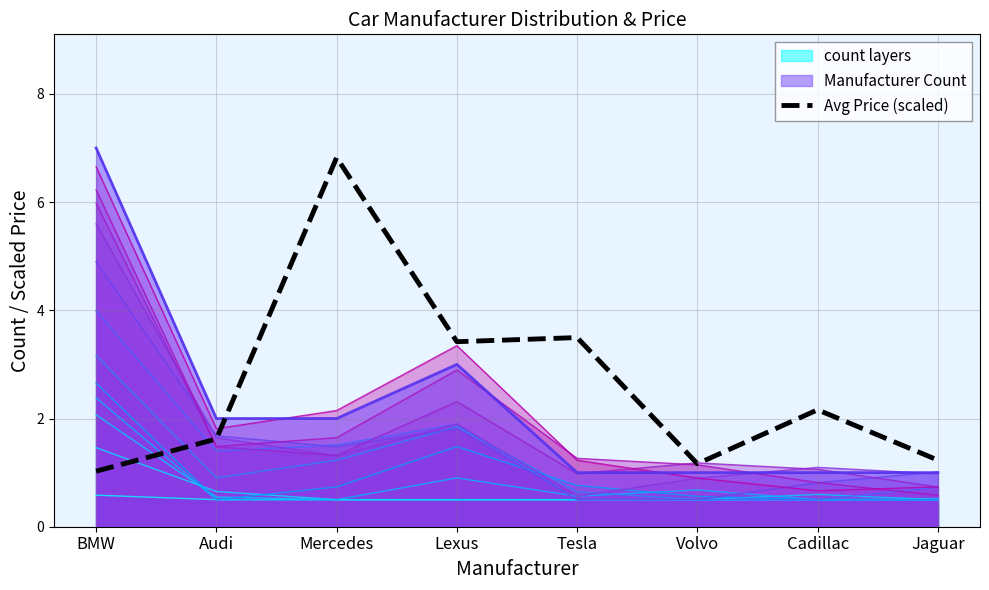

True or false: Avg Price (scaled) and Manufacturer Count cross at least once.

True